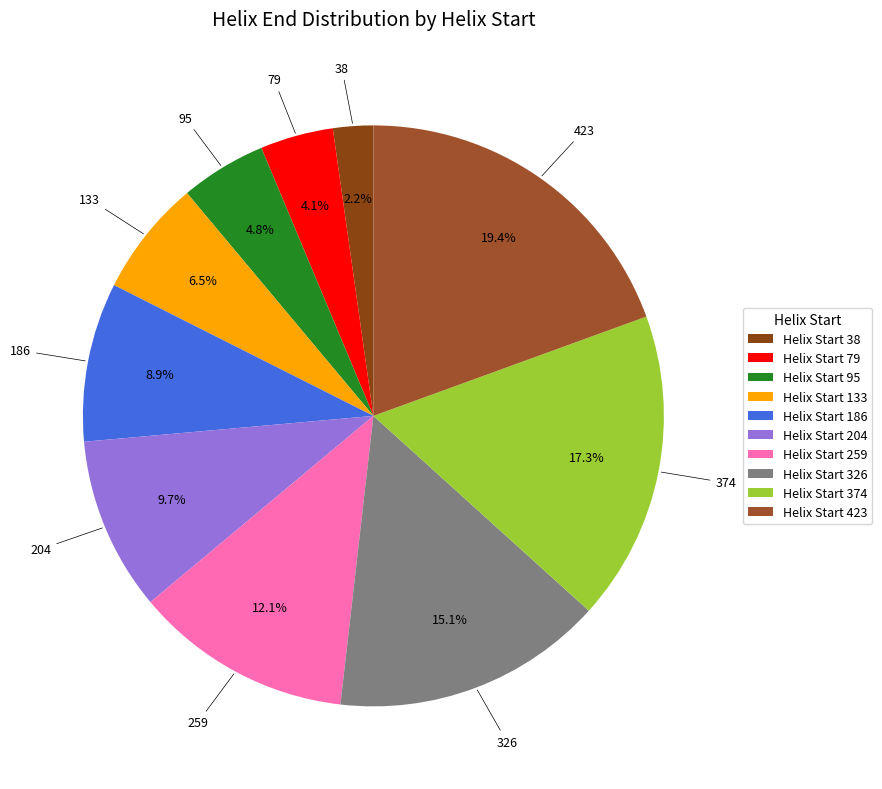

Which category has the biggest portion of the pie?

Helix Start 423